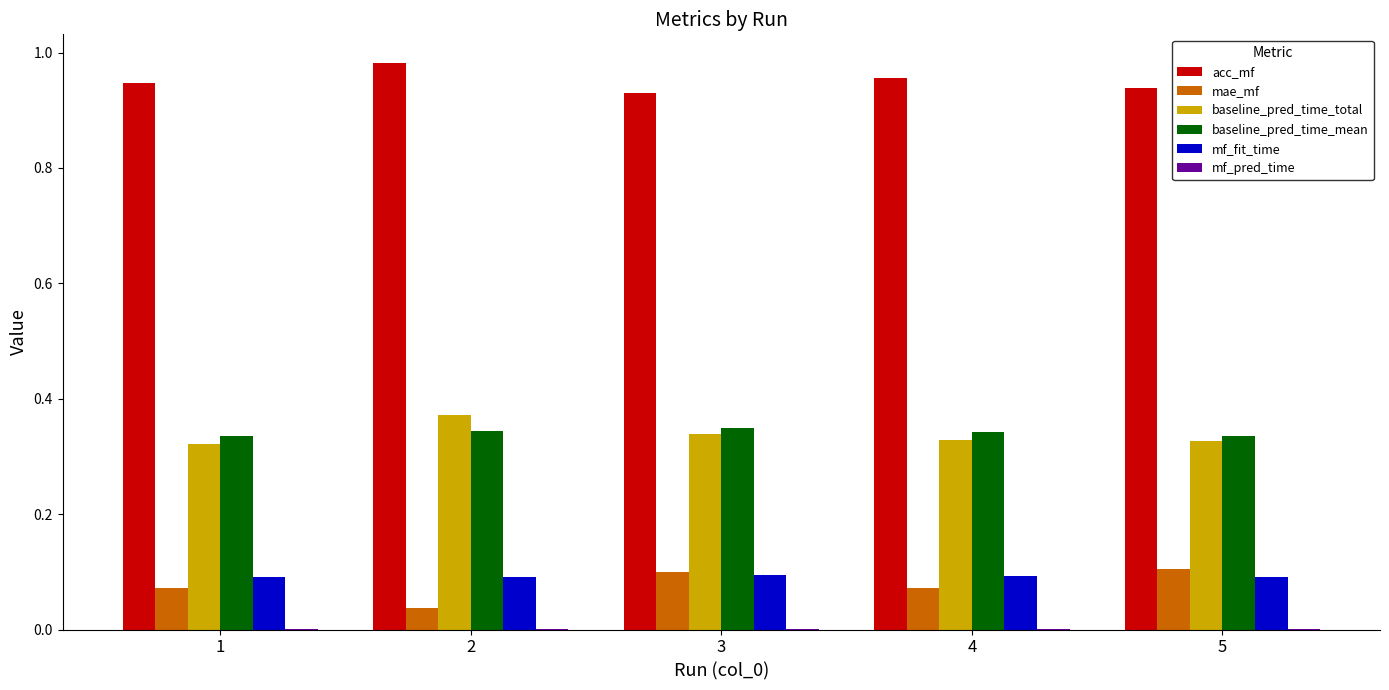

What is the sum of the mae_mf values at 3 and 1?

0.2